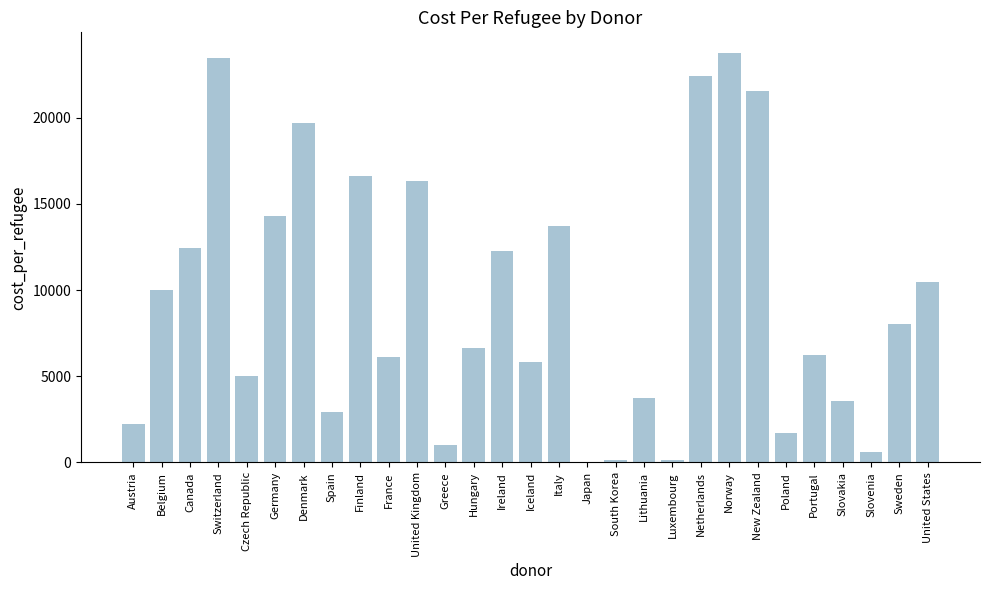

What is the maximum value shown in the chart?

23761.4